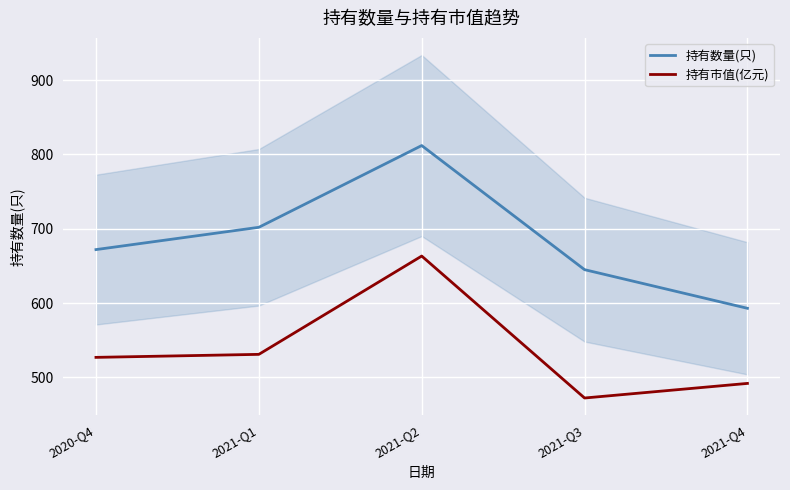

Reading left to right, transcribe all the data shown in this chart.

持有数量(只): 2020-Q4=672.0	2021-Q1=702.0	2021-Q2=812.0	2021-Q3=645.0	2021-Q4=593.0
持有市值(亿元): 2020-Q4=527.0	2021-Q1=531.0	2021-Q2=663.3	2021-Q3=472.3	2021-Q4=491.9